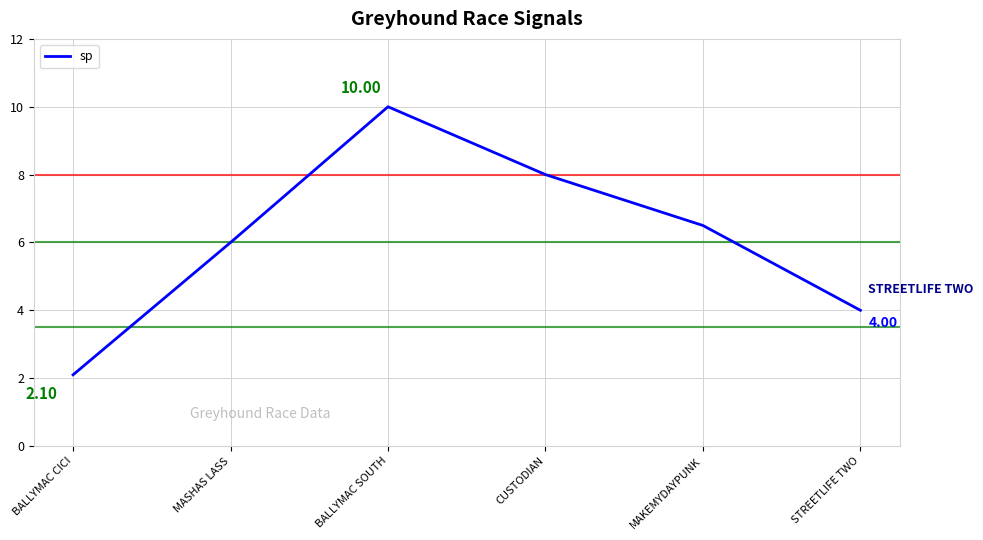

What is the difference between the maximum and minimum values?

7.9